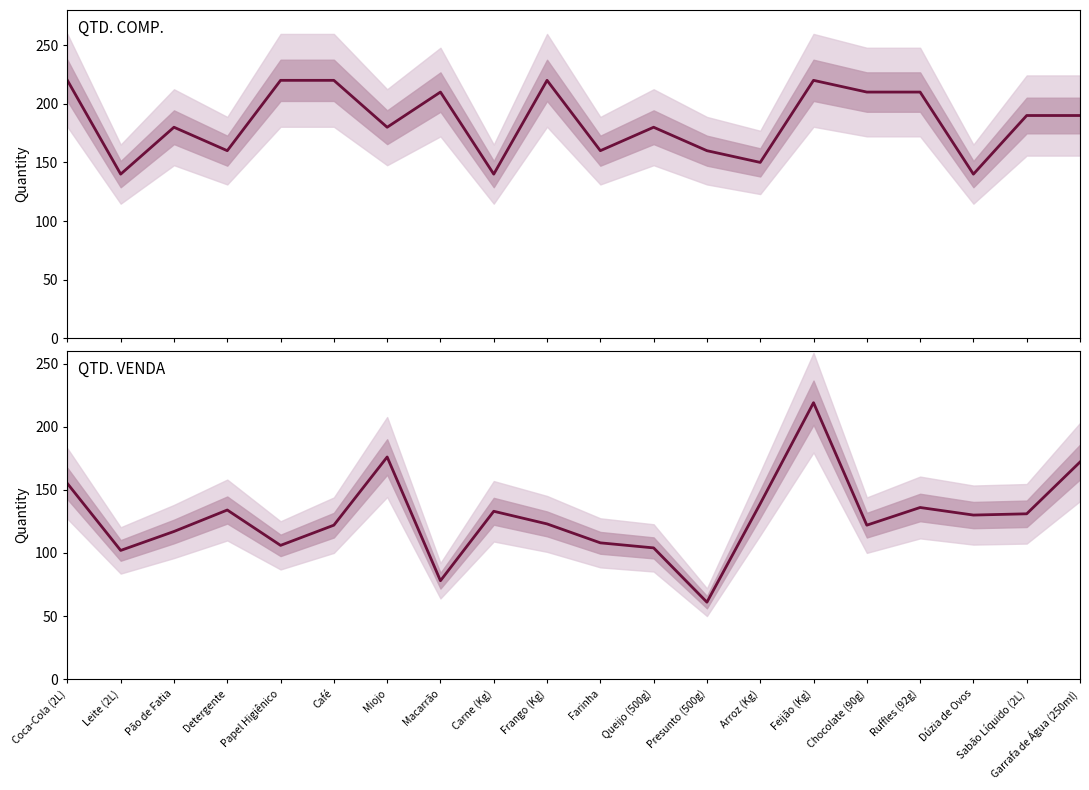

At which label does QTD. VENDA reach its minimum?

Presunto (500g)